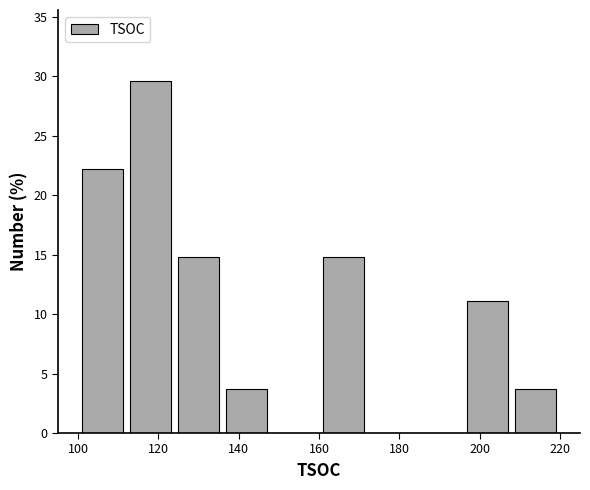

How tall is the bar that spans 160 to 172 on the x-axis? The values are not printed on the chart, so give them approximately, as read against the axis.

15.0